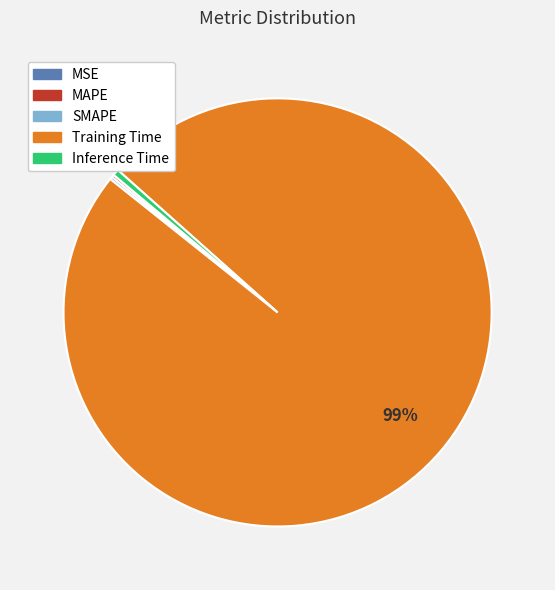

The Training Time slice represents 99% of the pie. True or false?

True